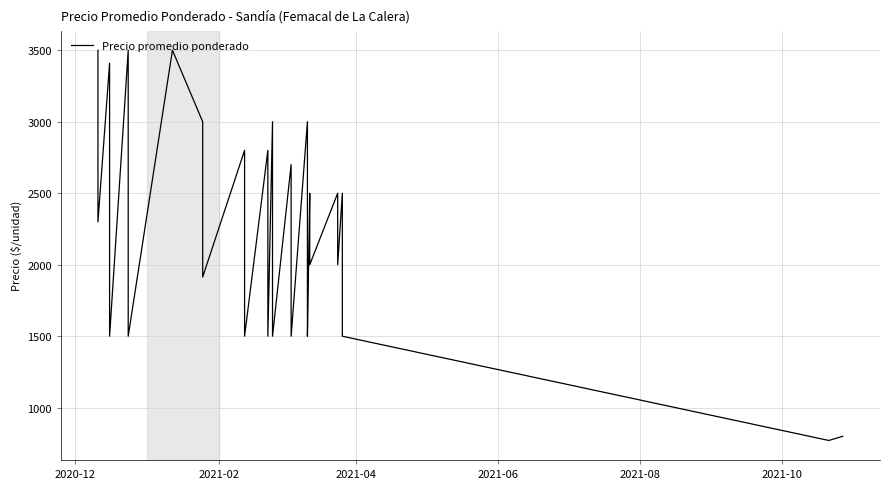

How many categories are shown in the chart?

40